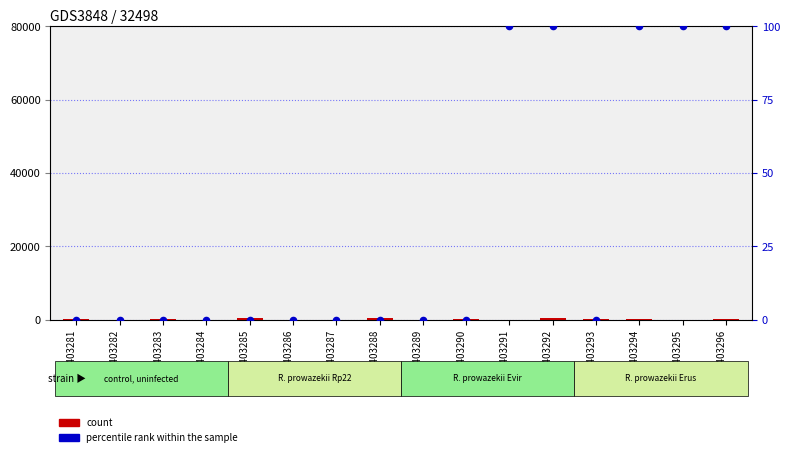

Which series has the largest total across all categories?

count